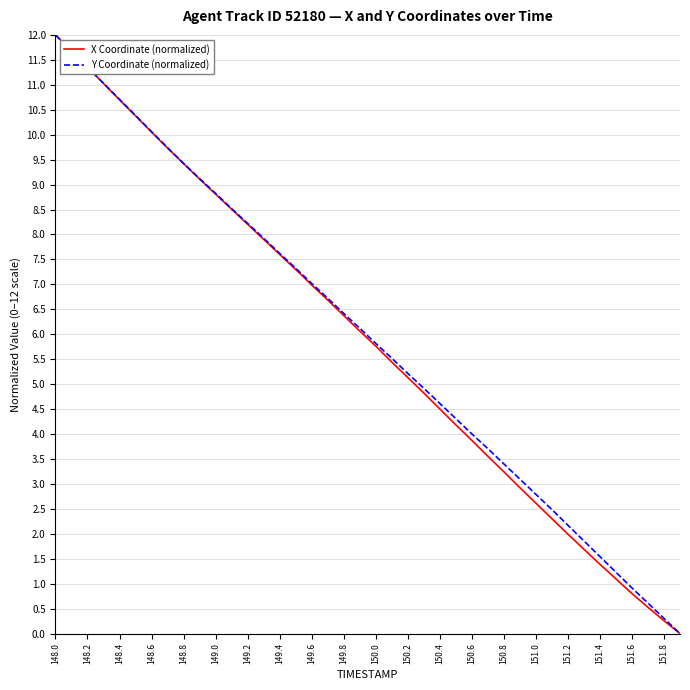

What is the maximum value for Y Coordinate (normalized)?

12.0